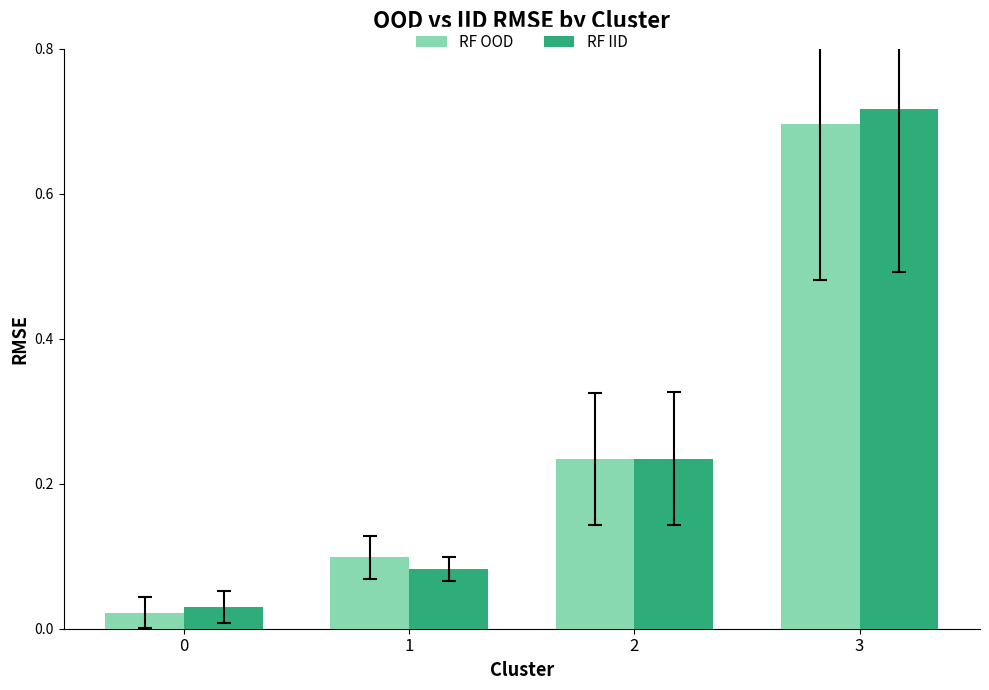

At which label does RF OOD reach its peak?

3